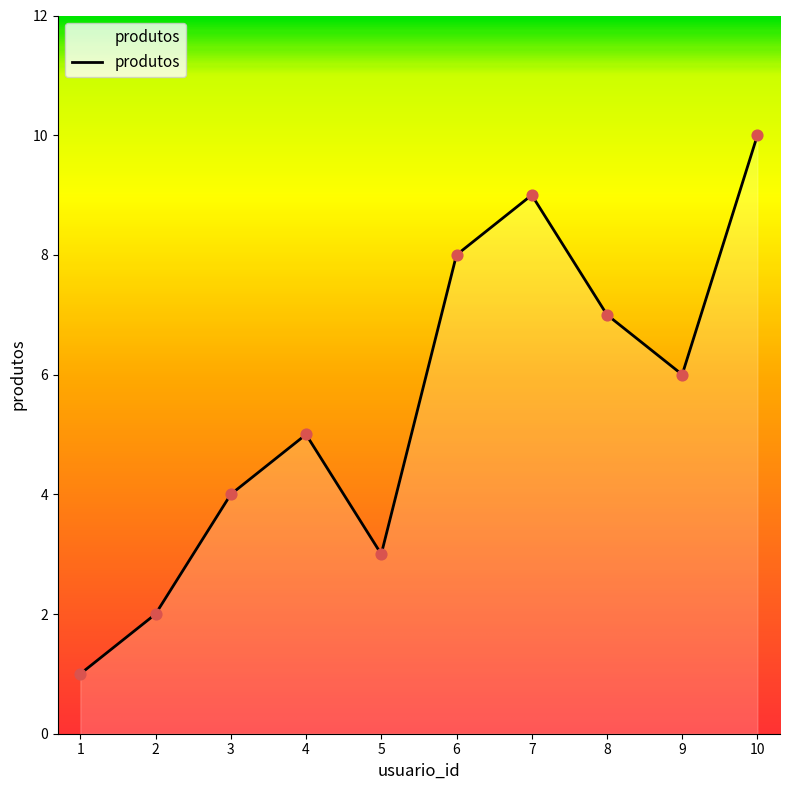

What is the change in value from 9 to 10?

+4